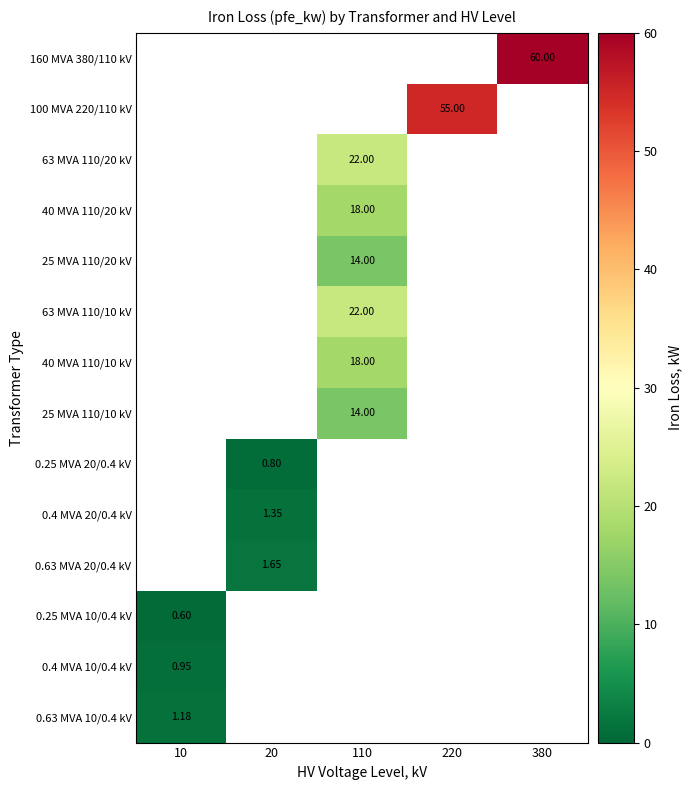

Which category has the highest value across all series?

380